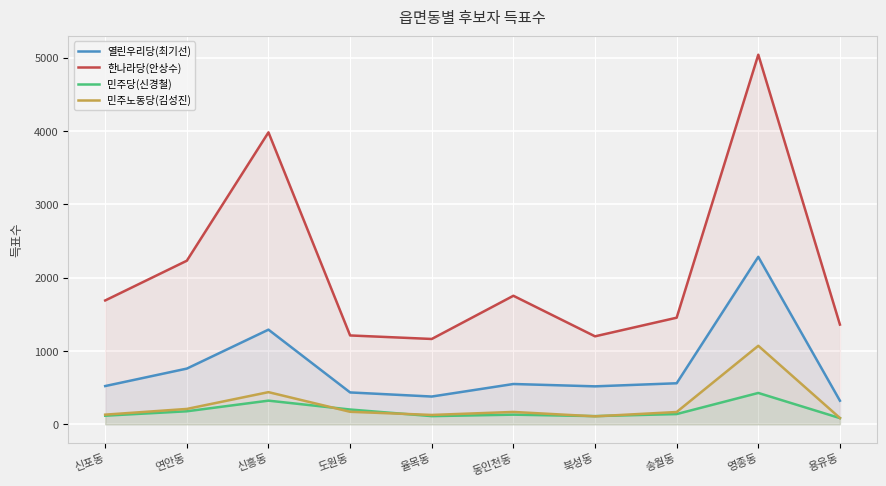

What are all the series names shown in the legend?

열린우리당(최기선), 한나라당(안상수), 민주당(신경철), 민주노동당(김성진)